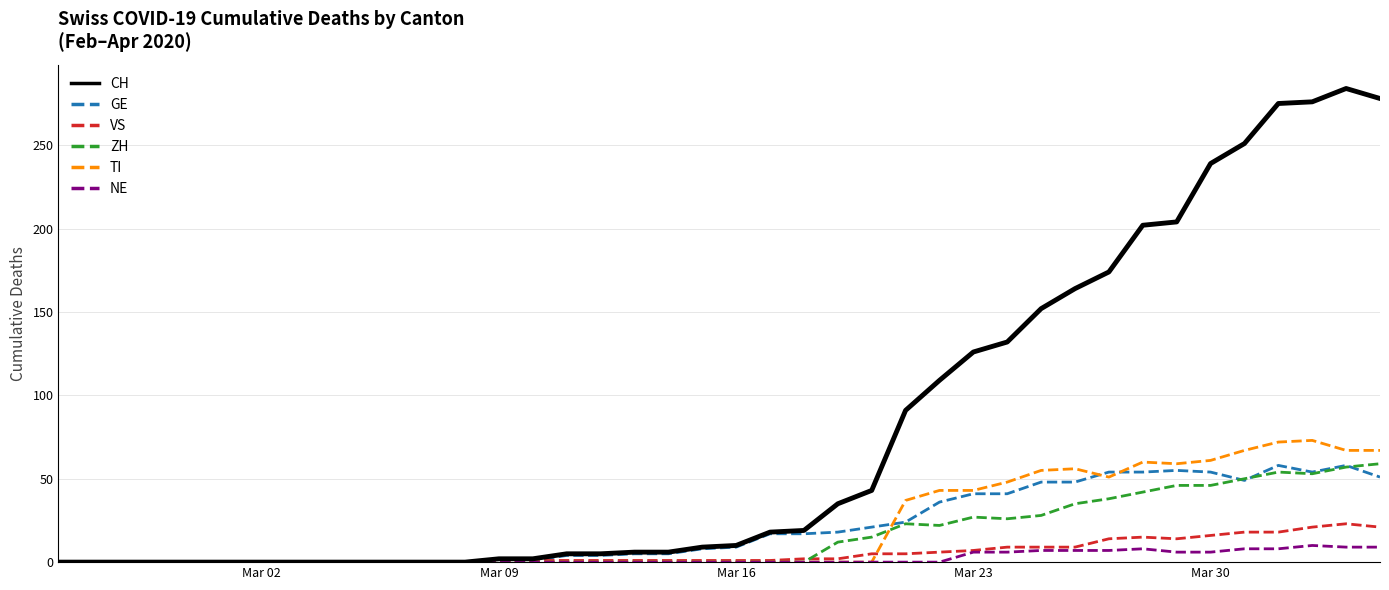

What is the maximum value for CH?

284